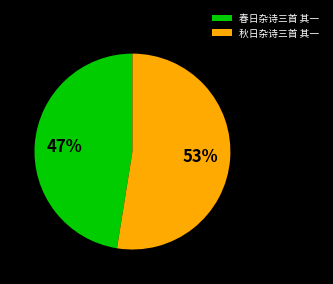

What percentage is the 春日杂诗三首 其一 slice, to the nearest percent?

47%